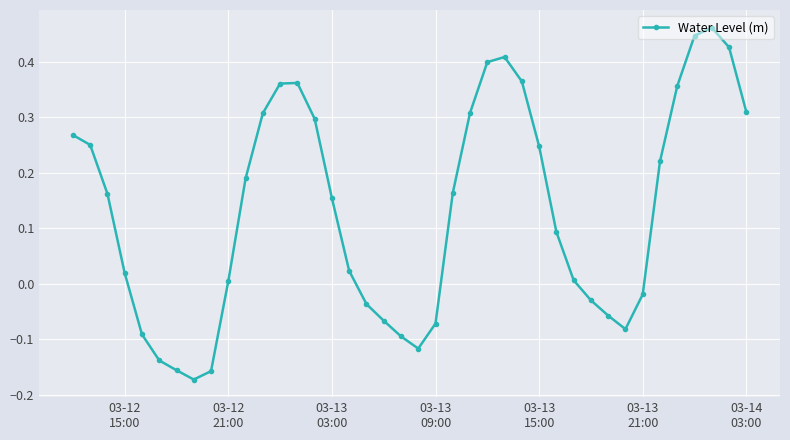

What is the difference between the maximum and second lowest values?

0.6